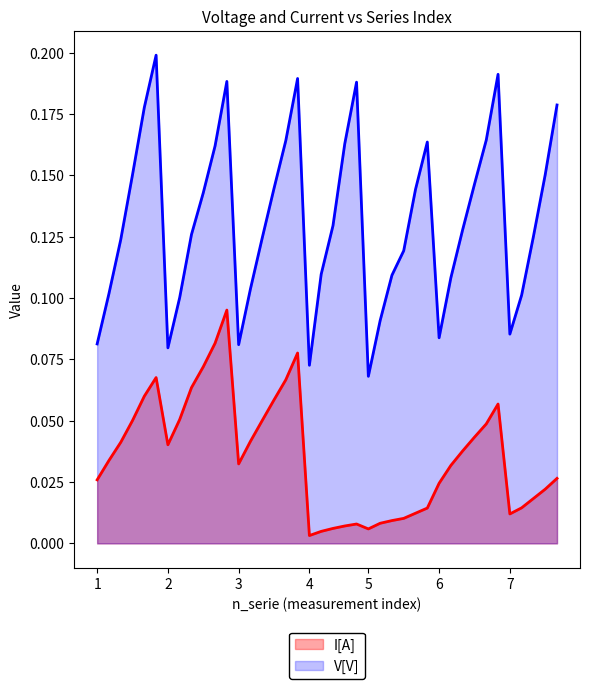

Where is V[V] nearest to the value 0?

5